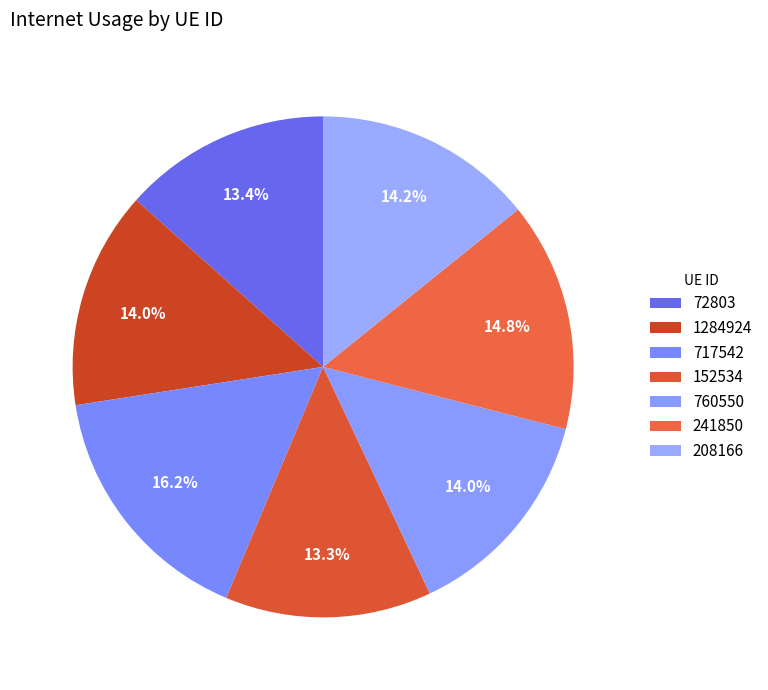

How many segments does this pie chart have?

7